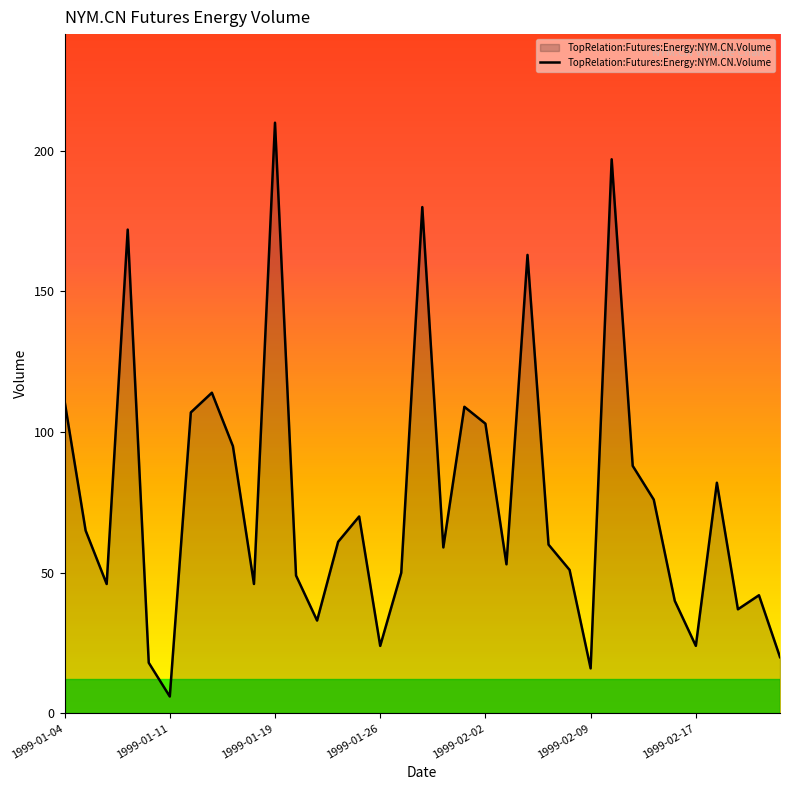

What is the minimum value shown in the chart?

6